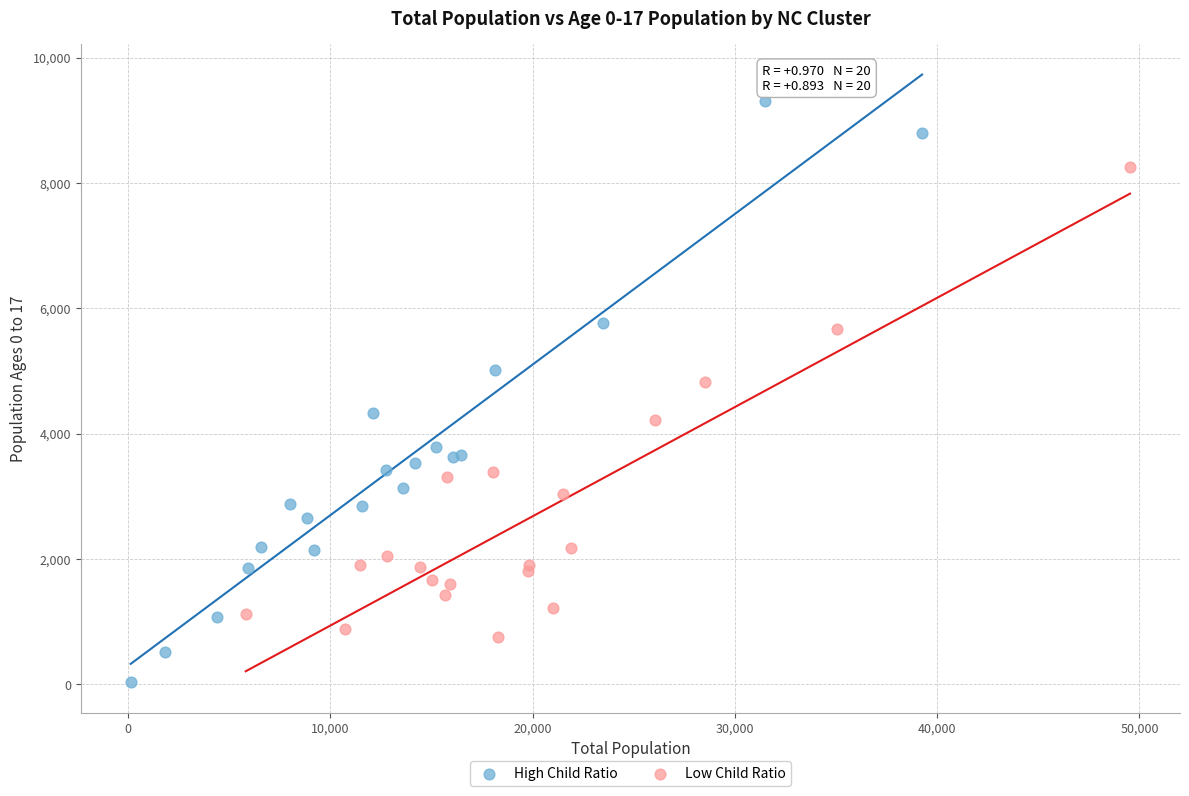

Which series has the largest Y range (max minus min)?

High Child Ratio